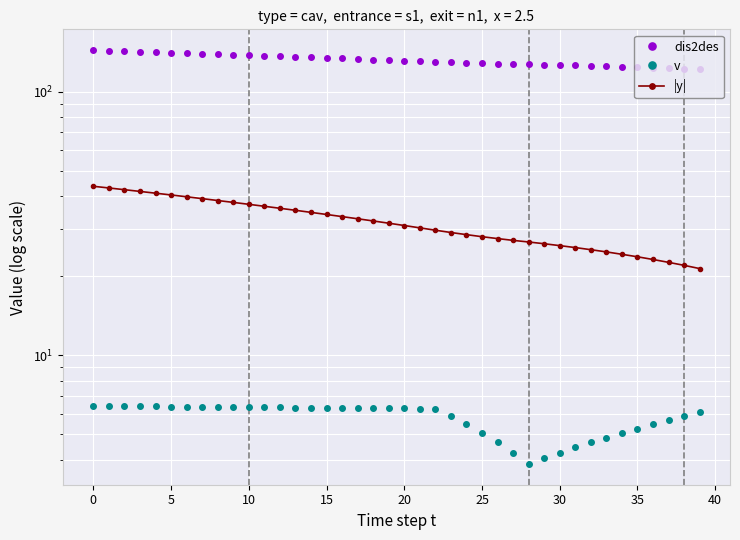

What is the maximum value shown in the chart?

143.7